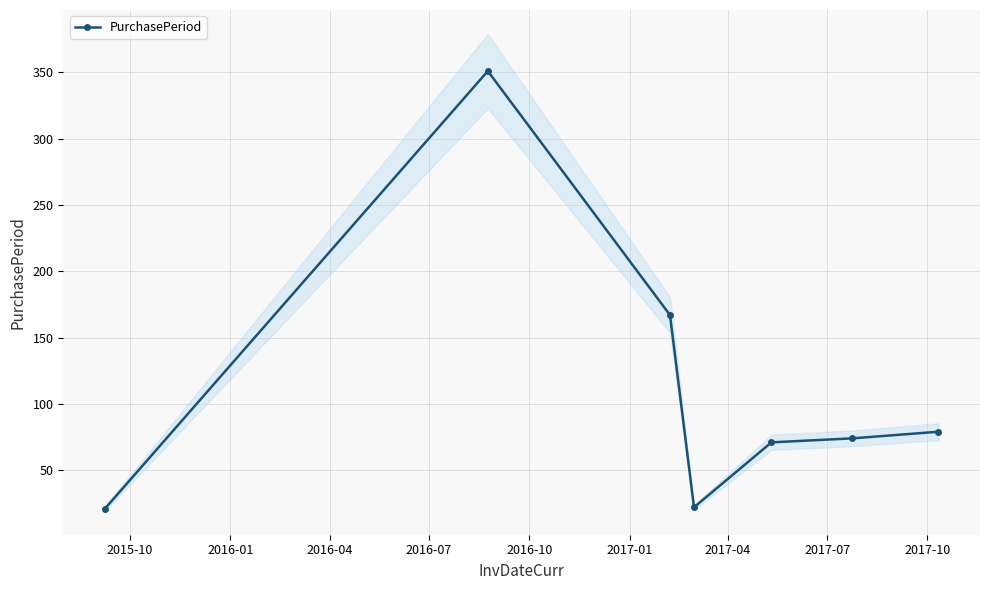

What is the maximum value for PurchasePeriod?

351